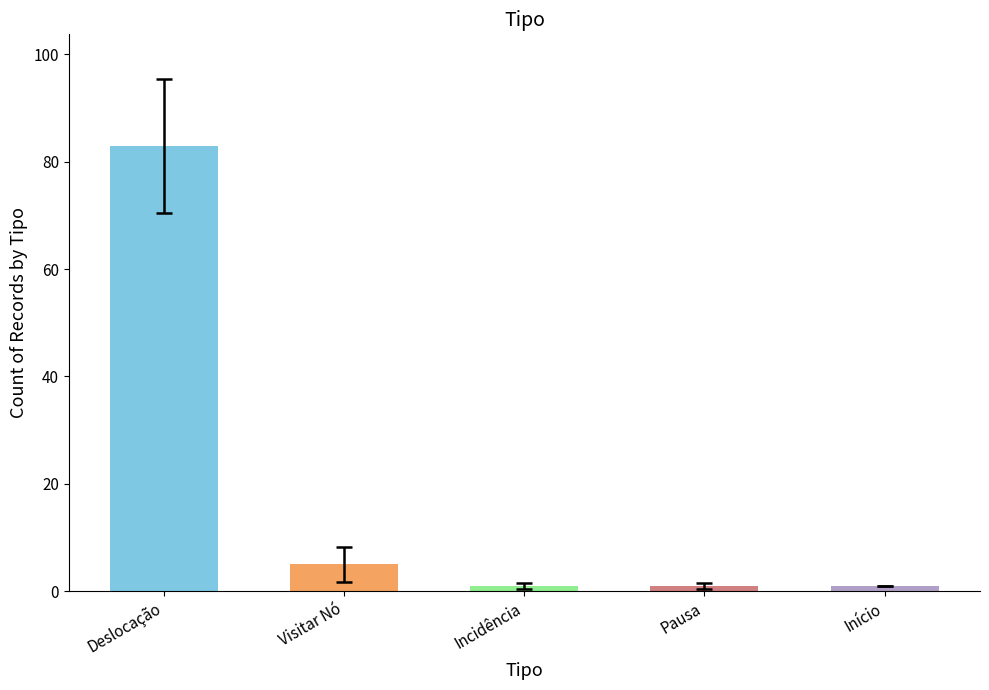

Is it true that the value at Deslocação is 83?

True